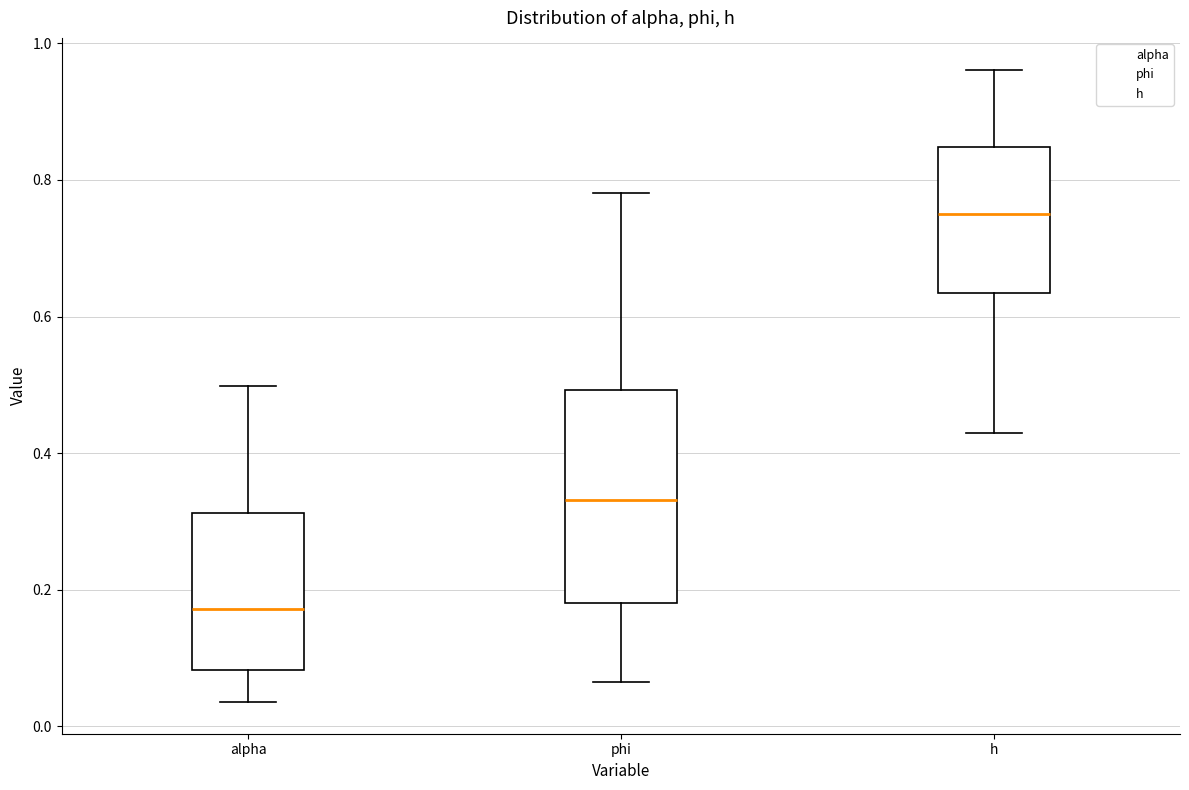

Reading left to right, read every box against the y-axis: the position of its median line, the range the box covers, and the ends of its whiskers. The values are not printed on the chart, so give them approximately, as read against the axis.

alpha: median 0.18, box 0.08 to 0.32, whiskers 0.04 to 0.50
phi: median 0.34, box 0.18 to 0.50, whiskers 0.06 to 0.78
h: median 0.74, box 0.64 to 0.84, whiskers 0.42 to 0.96